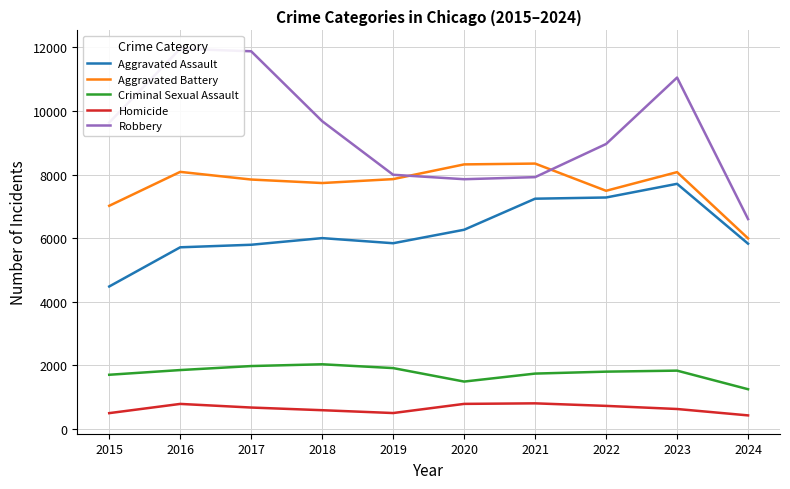

At which label does Aggravated Battery first exceed 7858?

2016